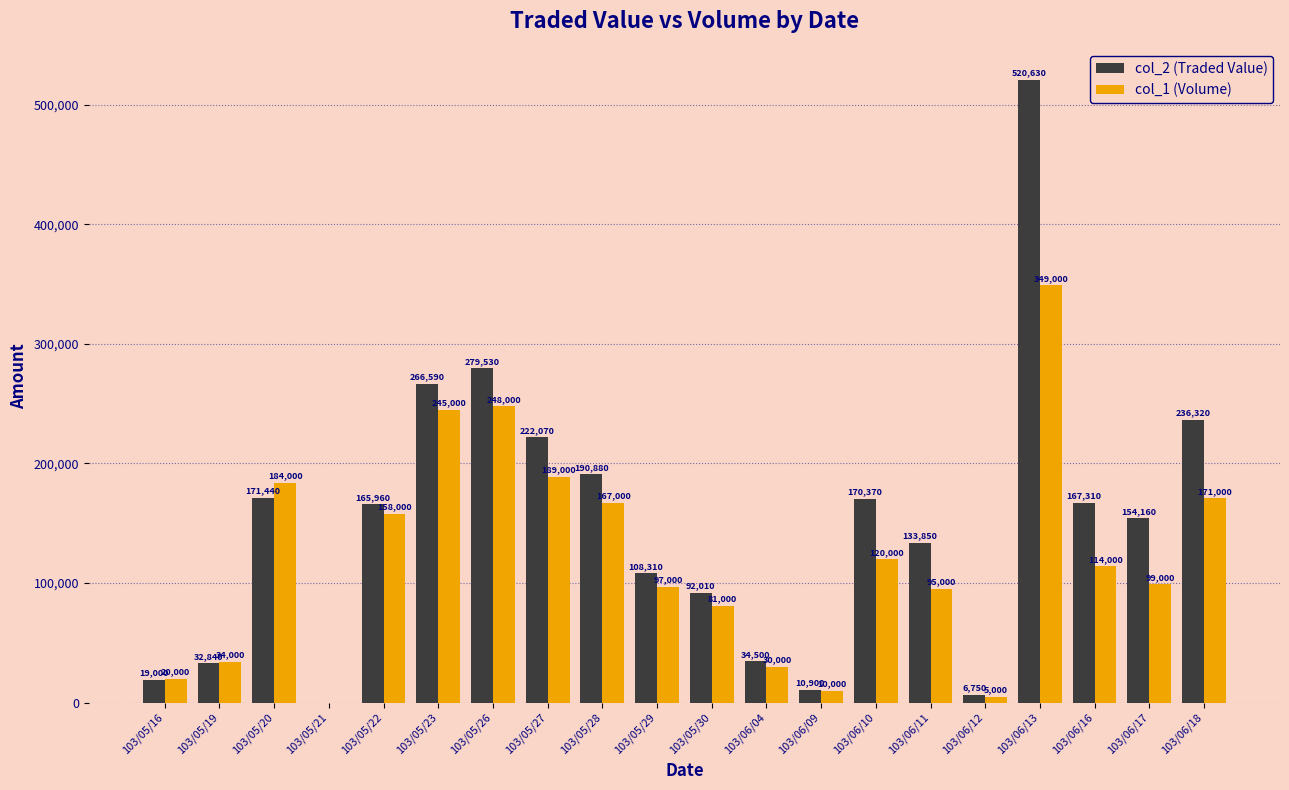

Read the col_1 (Volume) value at 103/05/20, to the nearest 10.

184000